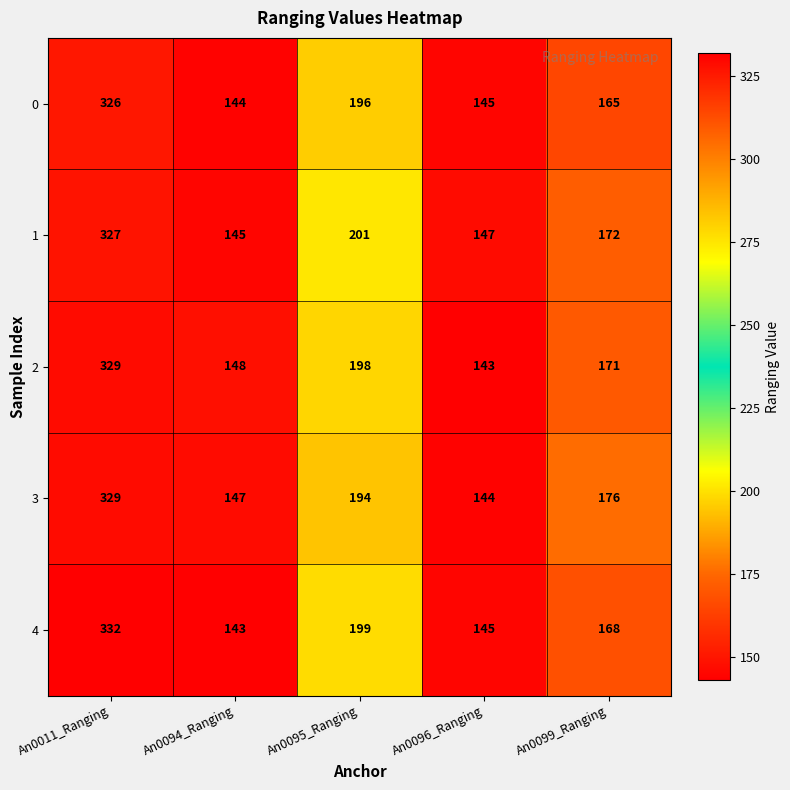

What is the difference between the highest and lowest values at An0099_Ranging?

11